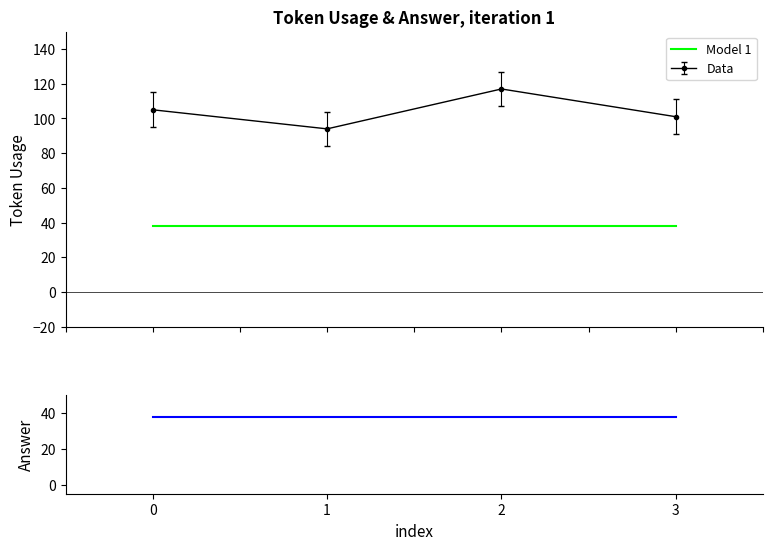

List the labels in order of value, largest first.

2, 0, 3, 1